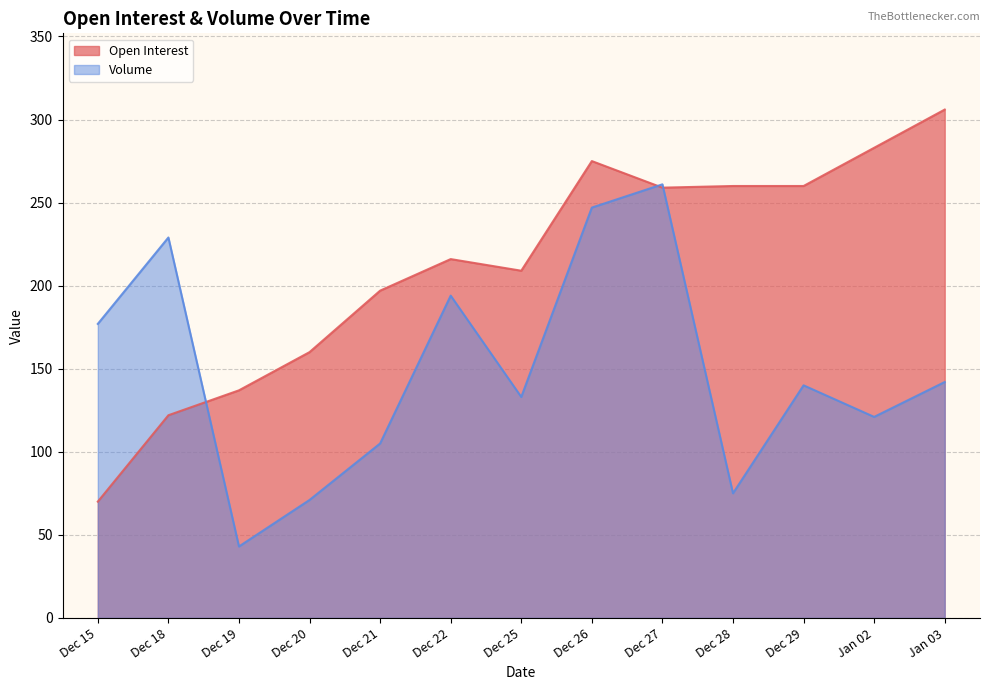

How many lines are shown in the chart?

2